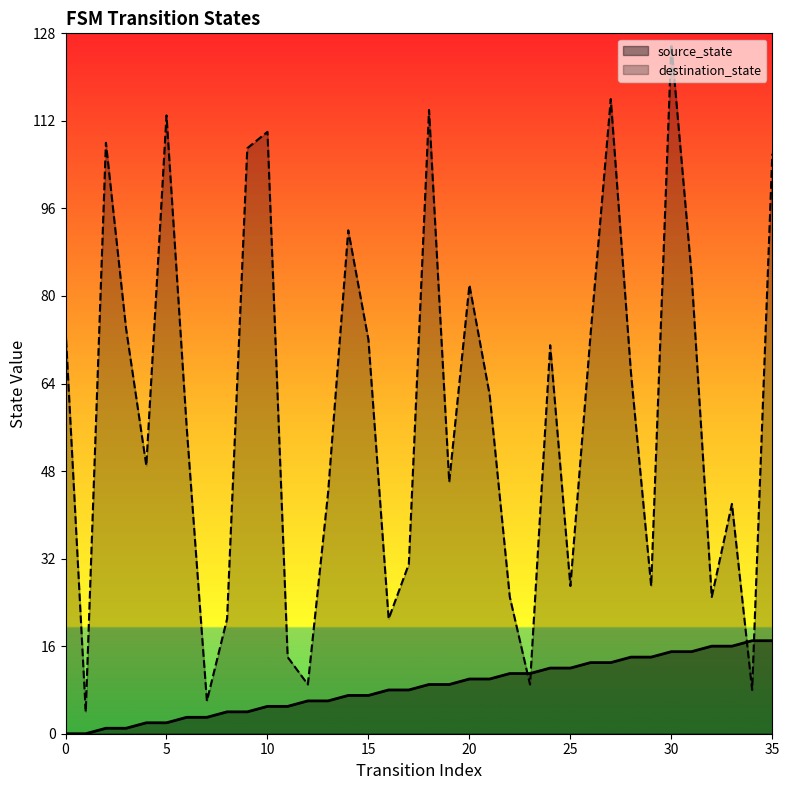

At which category is the sum across all series the highest?

30